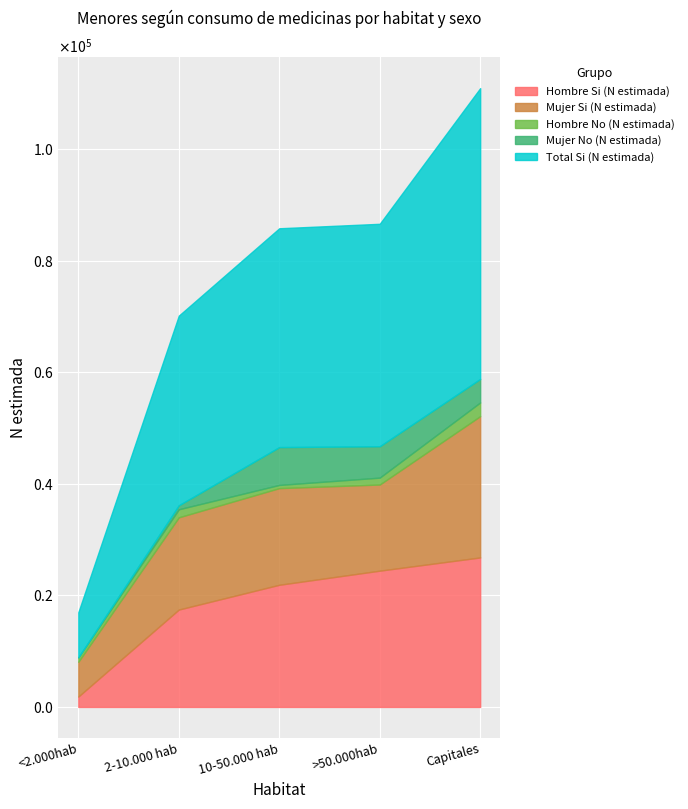

What is the value of the Total Si (N estimada) point at the 4th from the left?

39875